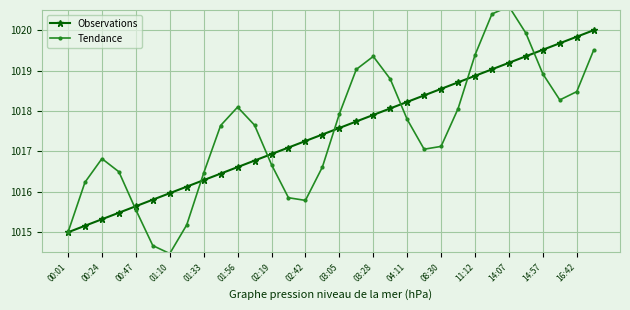

List the series in order of their overall mean, highest first.

Observations, Tendance